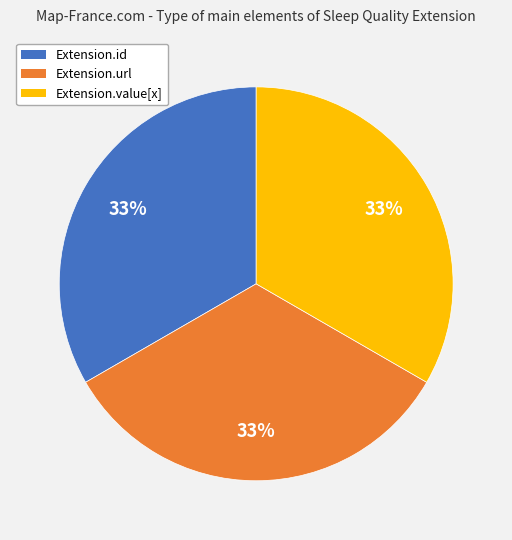

Does any single category account for the majority?

No